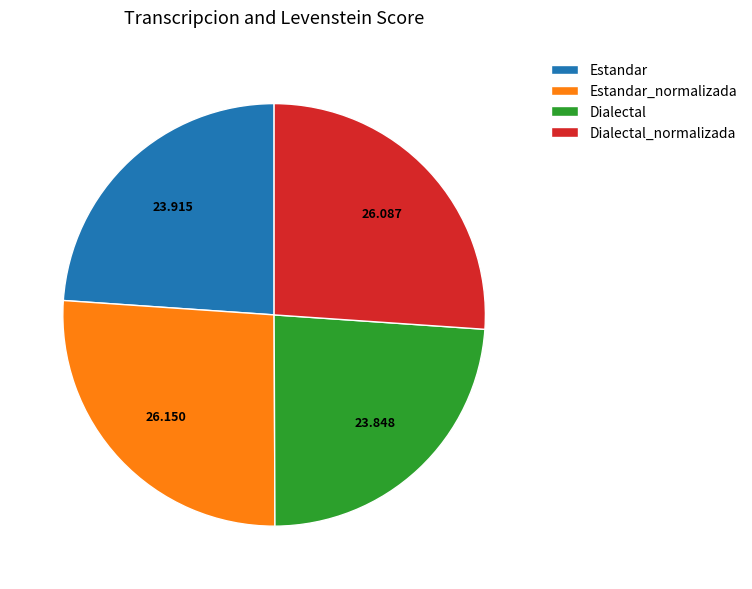

Which has a higher value, Dialectal_normalizada or Dialectal?

Dialectal_normalizada